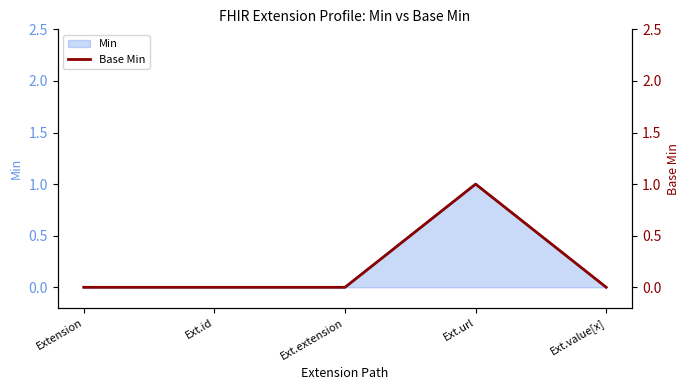

Rank the categories by value from lowest to highest.

Extension, Ext.id, Ext.extension, Ext.value[x], Ext.url